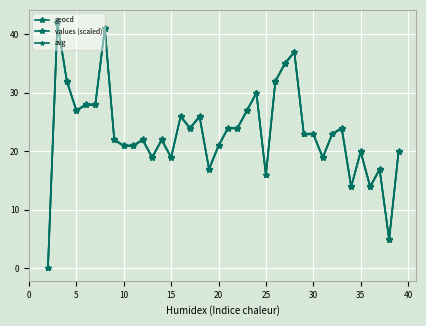

What is the value of the geocd point at the 9th from the left?

21.0